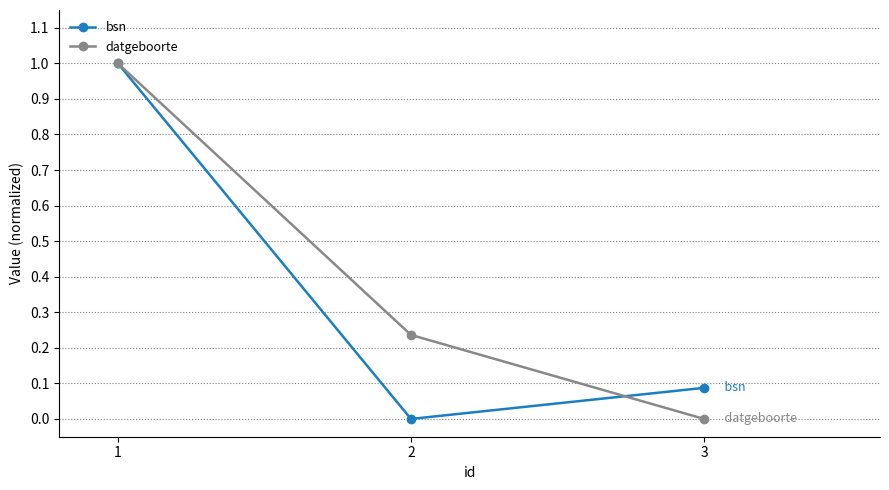

List the series in order of their overall mean, lowest first.

bsn, datgeboorte